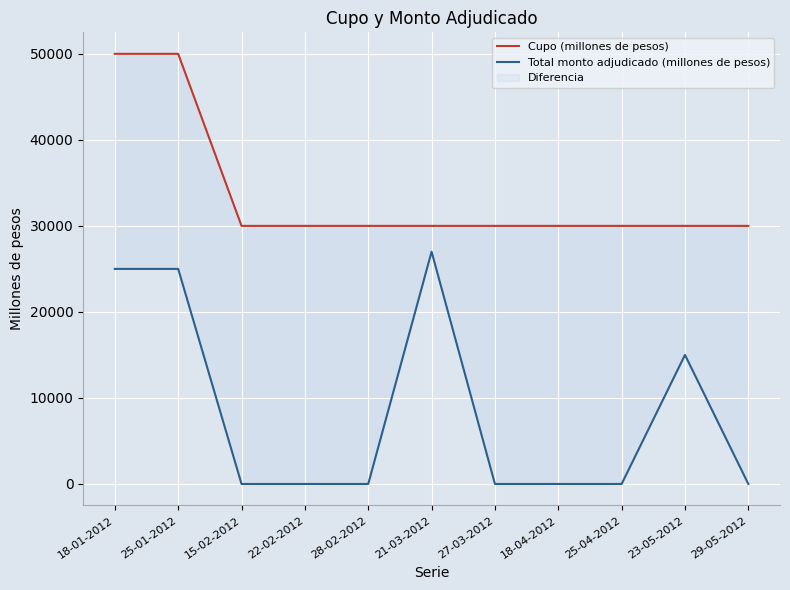

How many lines are shown in the chart?

2